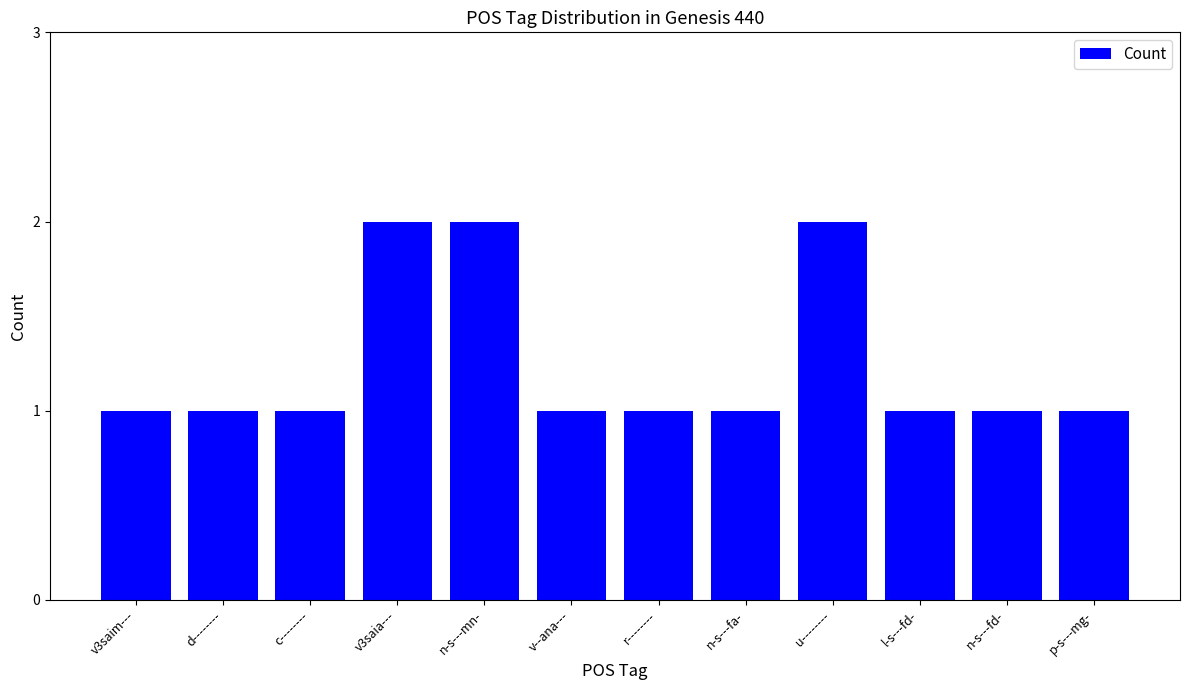

Approximately how many times larger is the value at v3saia--- compared to n-s---fa-?

2.0